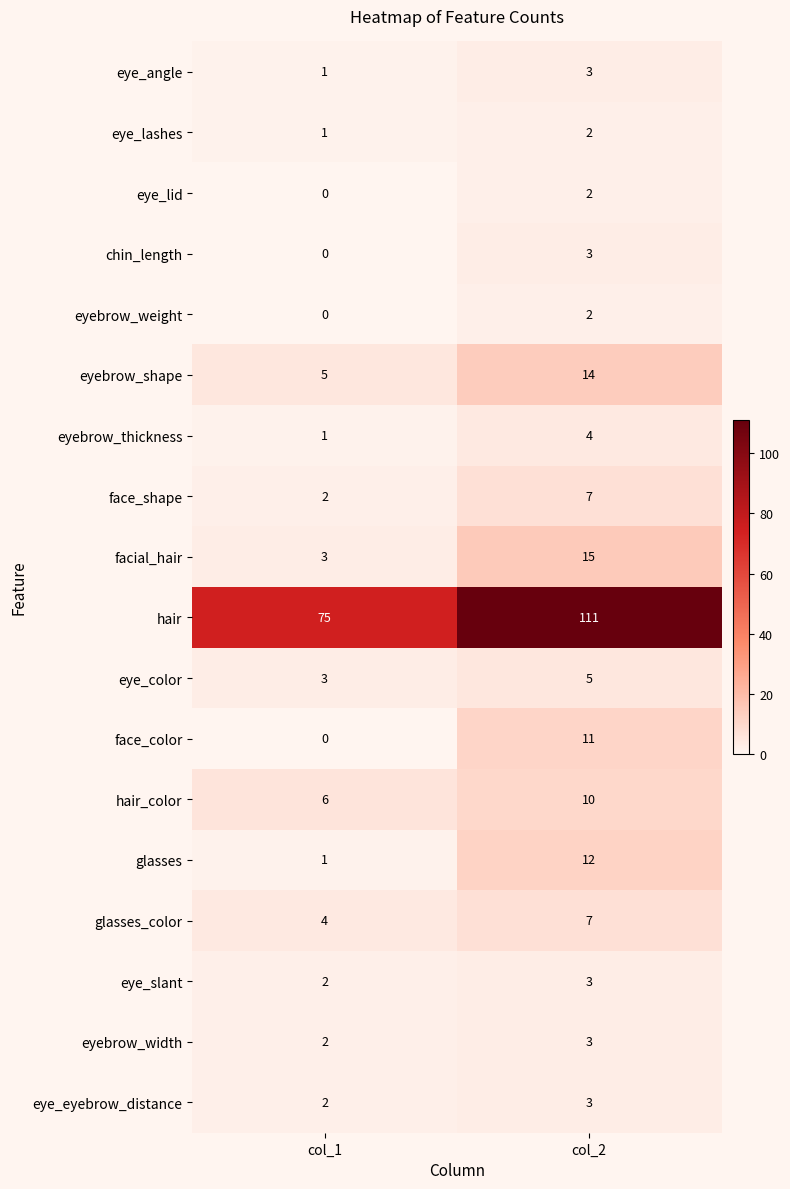

What is the spread (max minus min) of values at col_2?

109